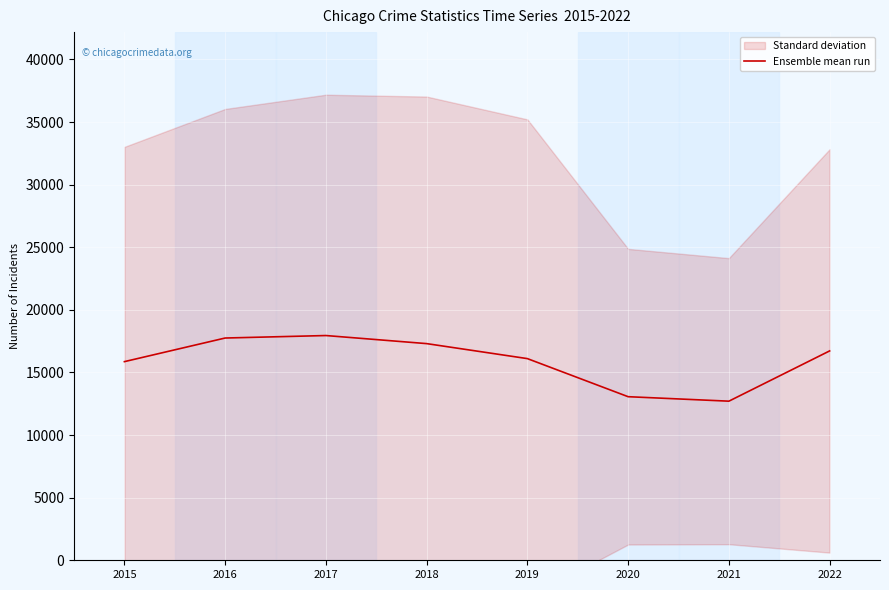

What is the difference between the maximum and minimum values?

5241.5